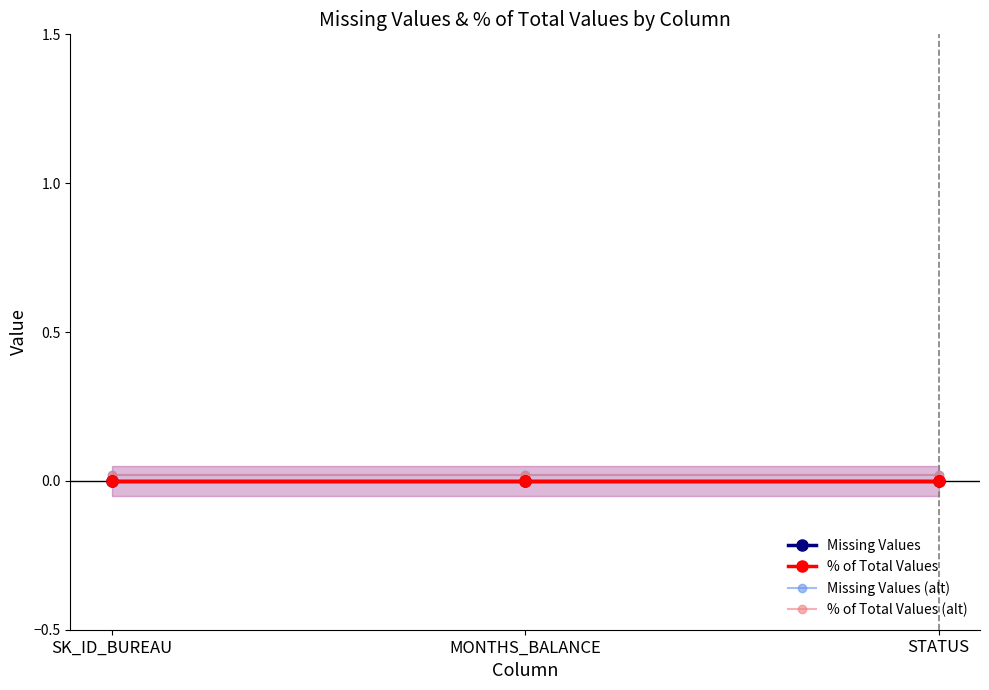

At which label is Missing Values closest to 0?

SK_ID_BUREAU